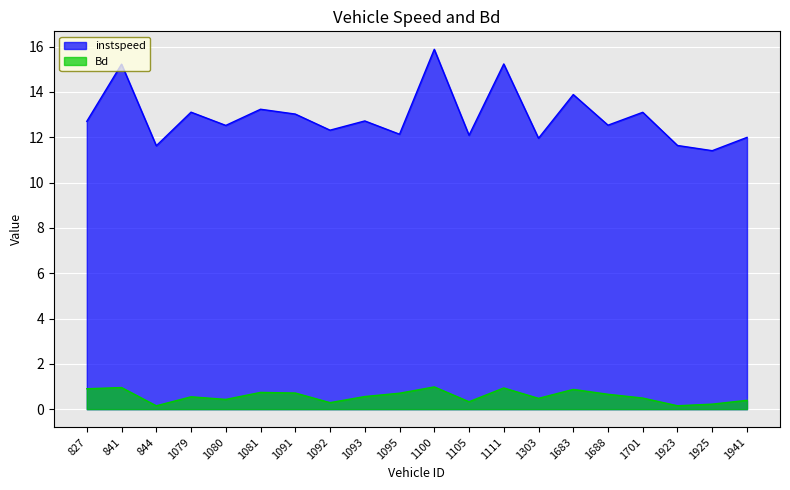

How many interior local peaks does the instspeed series have?

8